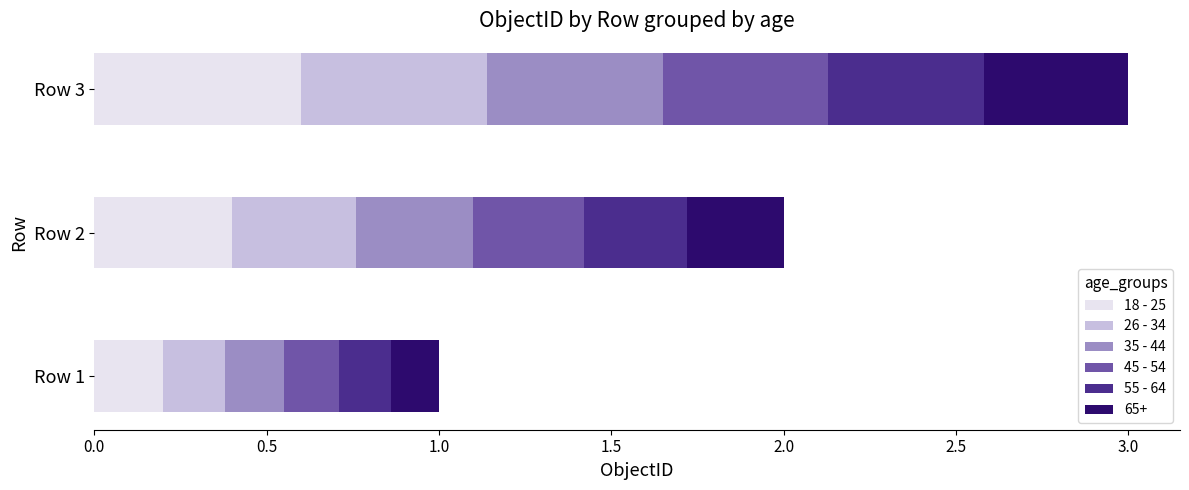

What is the total value across all series at Row 1?

1.0